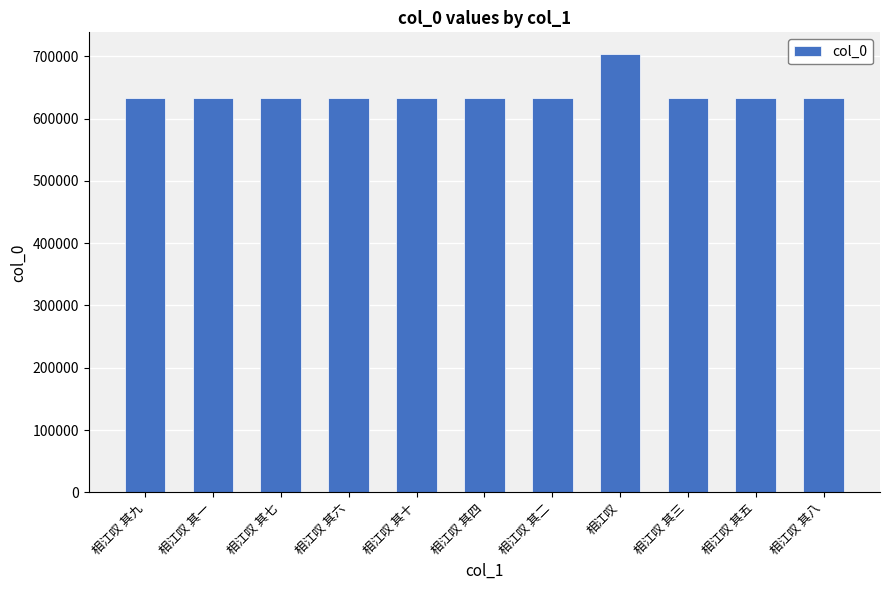

Is it true that the value at 相江叹 其二 is 220250?

False